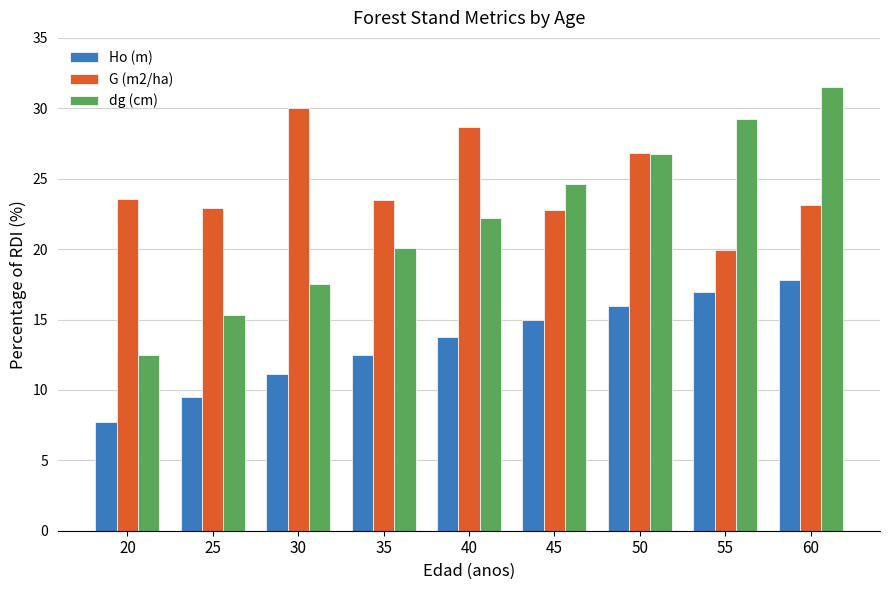

What is the difference between the second highest and second lowest values in the dg (cm) series?

13.9